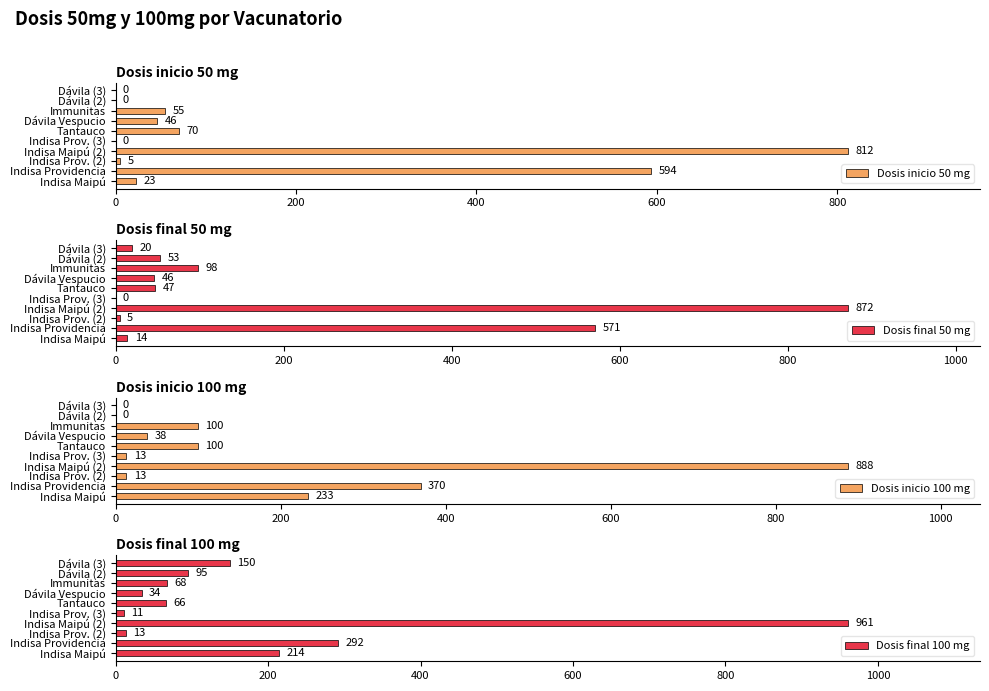

True or false: Dosis inicio 50 mg has a value of 55 at Immunitas.

True